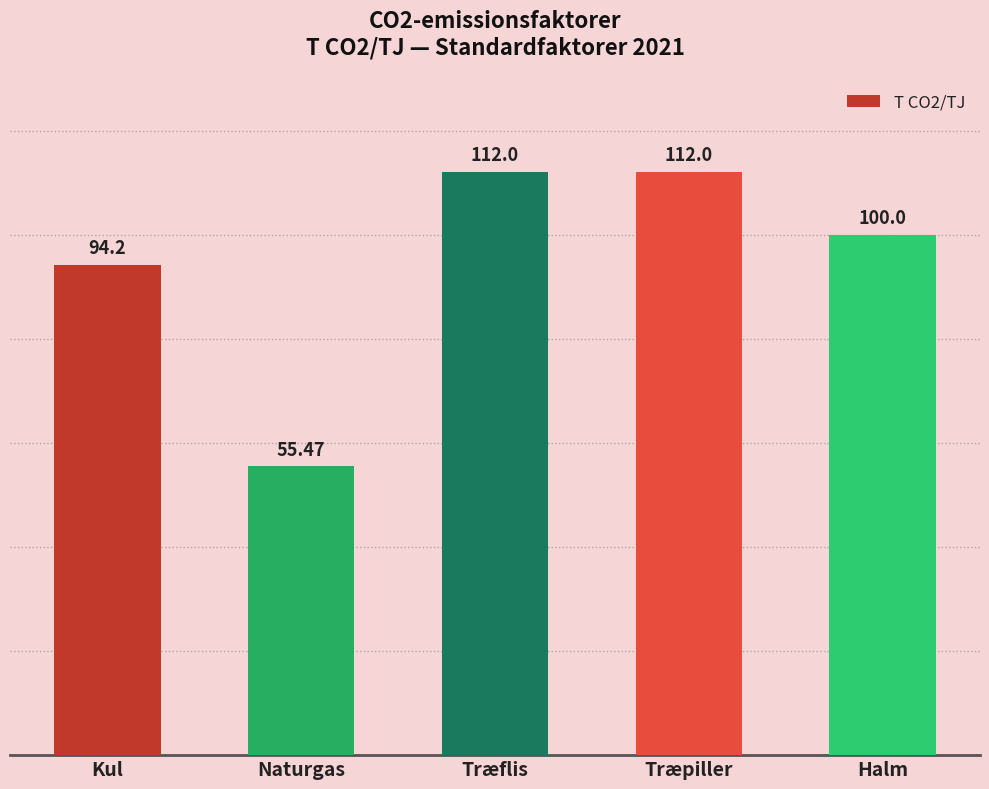

What is the ratio of the value at Kul to the value at Træflis?

0.8